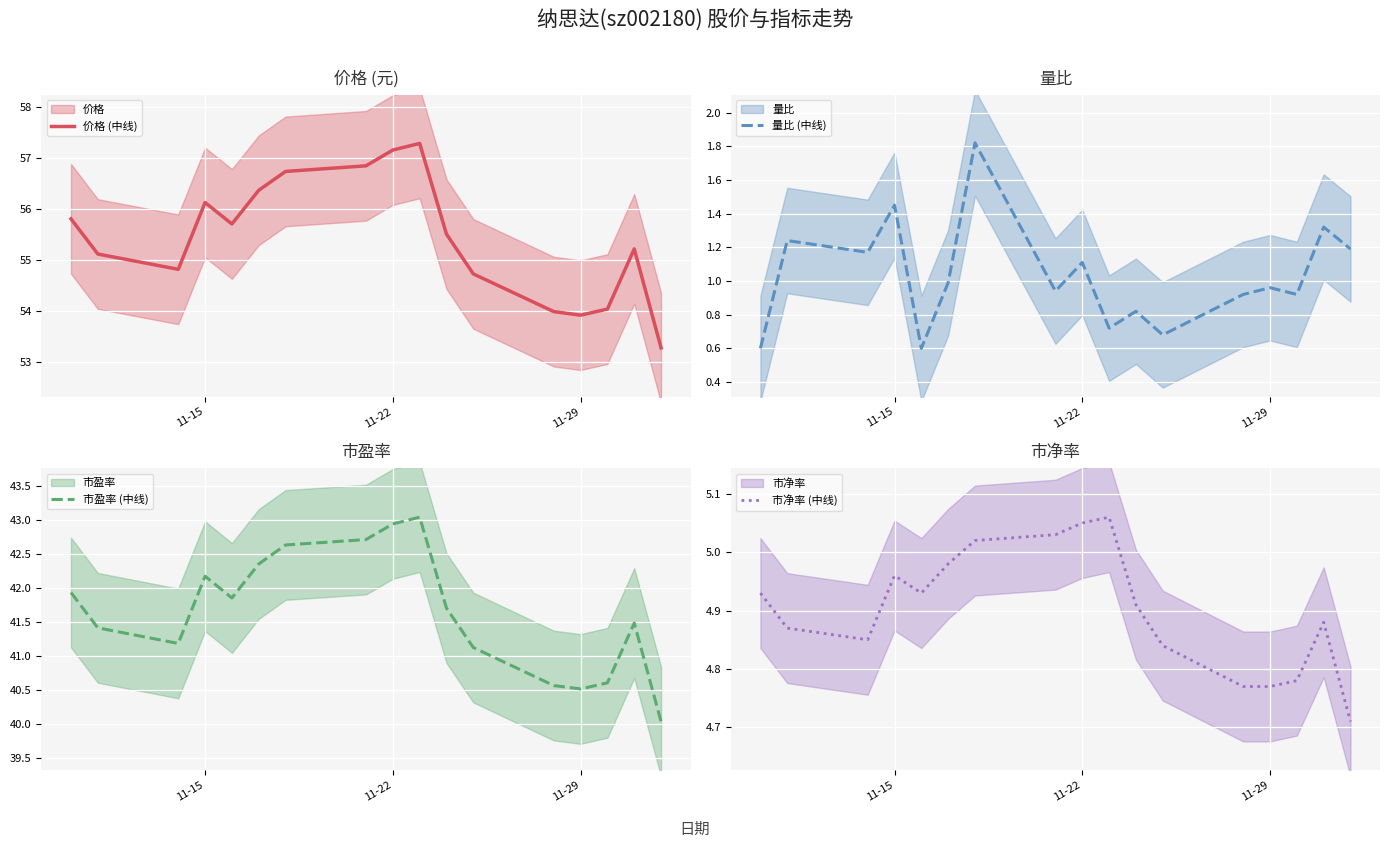

The value of 价格 (中线) at 11-29 is 53.9. True or false?

True